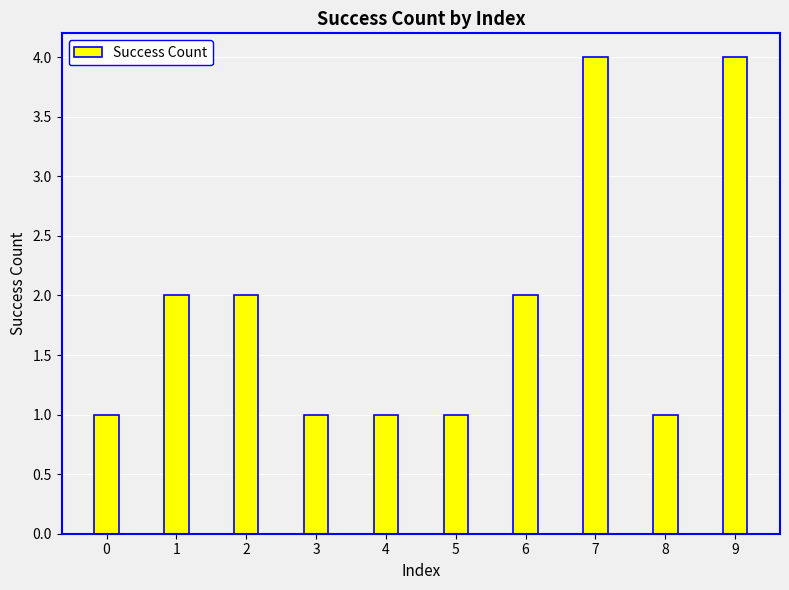

Which has a higher value, 9 or 8?

9